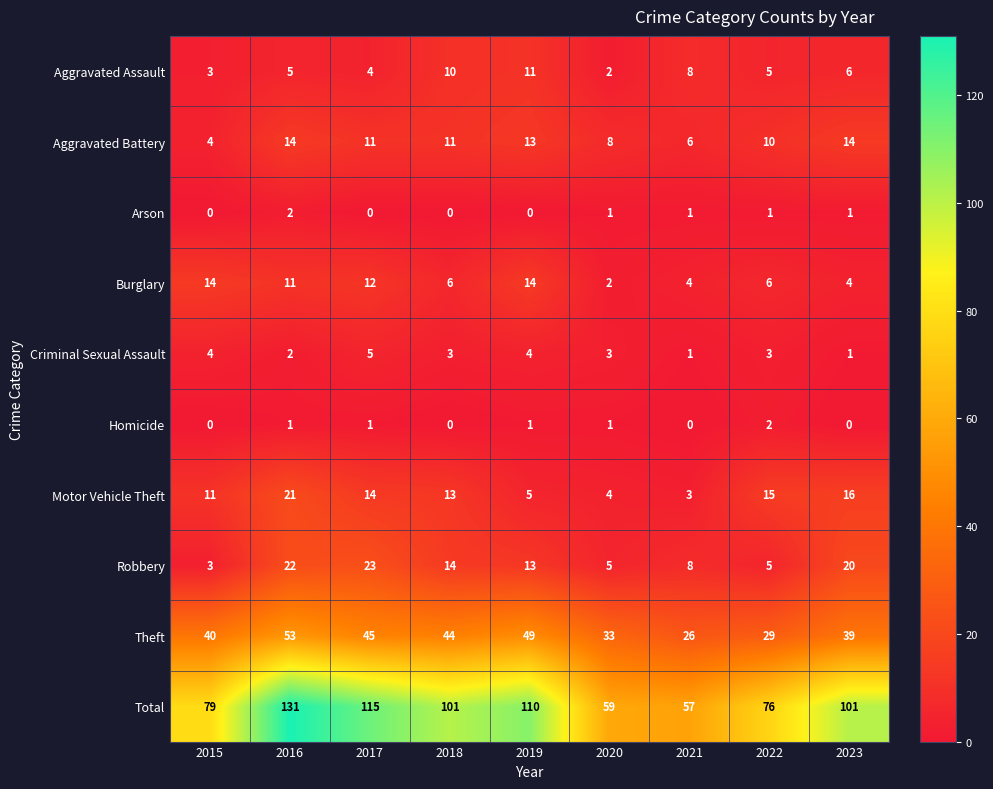

Which series has the largest total across all categories?

Total